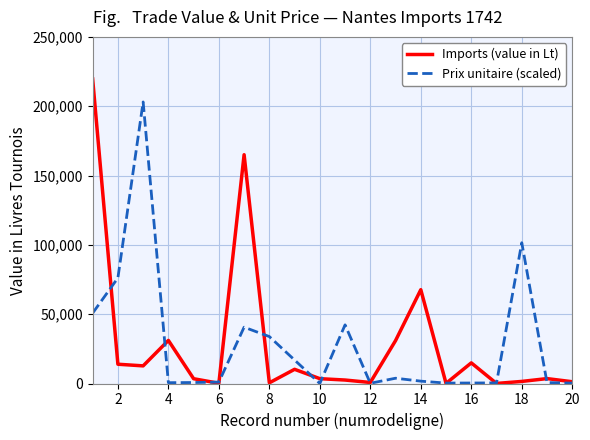

Which series has the widest spread of values?

Imports (value in Lt)